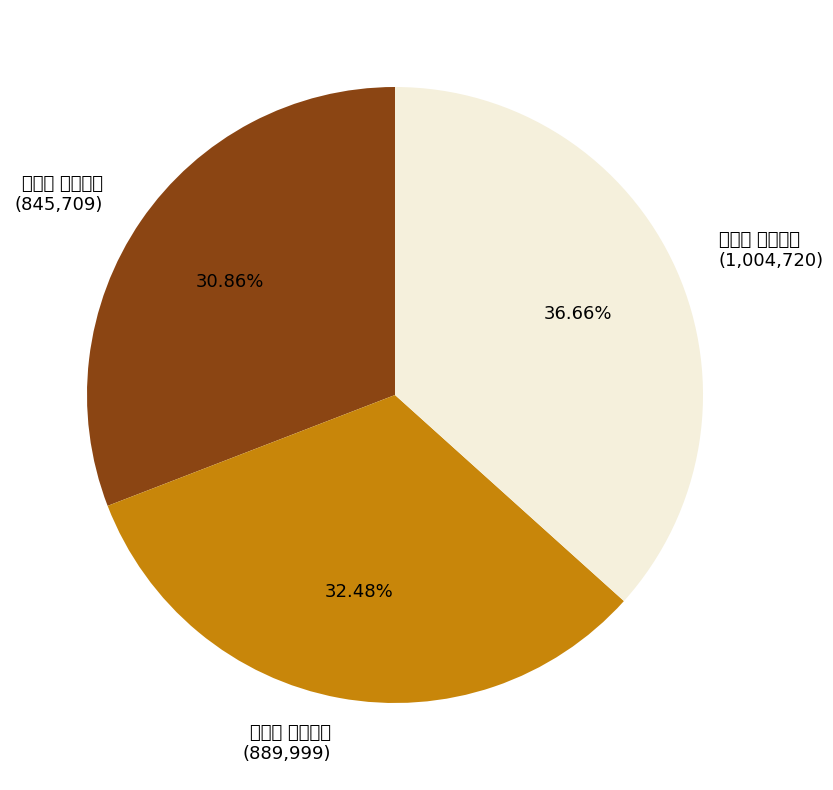

Rank the categories by value from highest to lowest.

水龙吟 寿李尚书, 水龙吟 寿李长孺, 水龙吟 寿李府尹